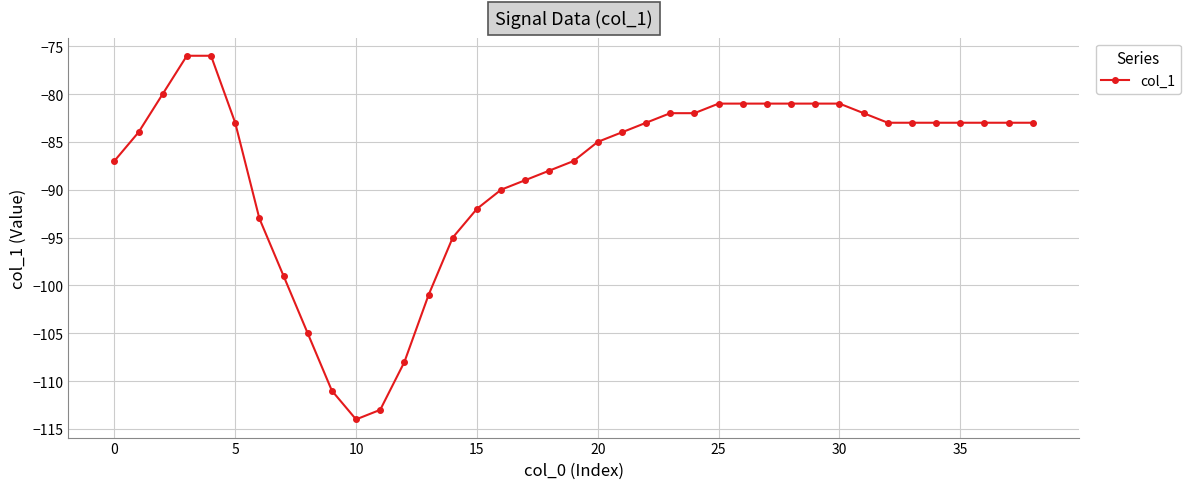

What is the sum of all values?

-3436